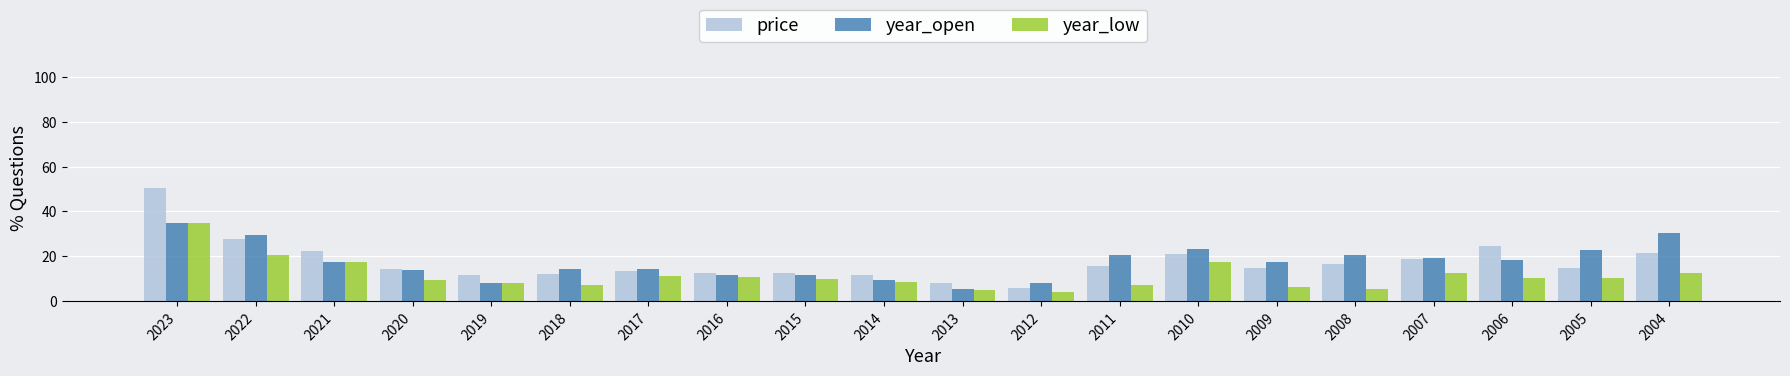

What is the difference between the maximum and minimum values in the price series?

44.7